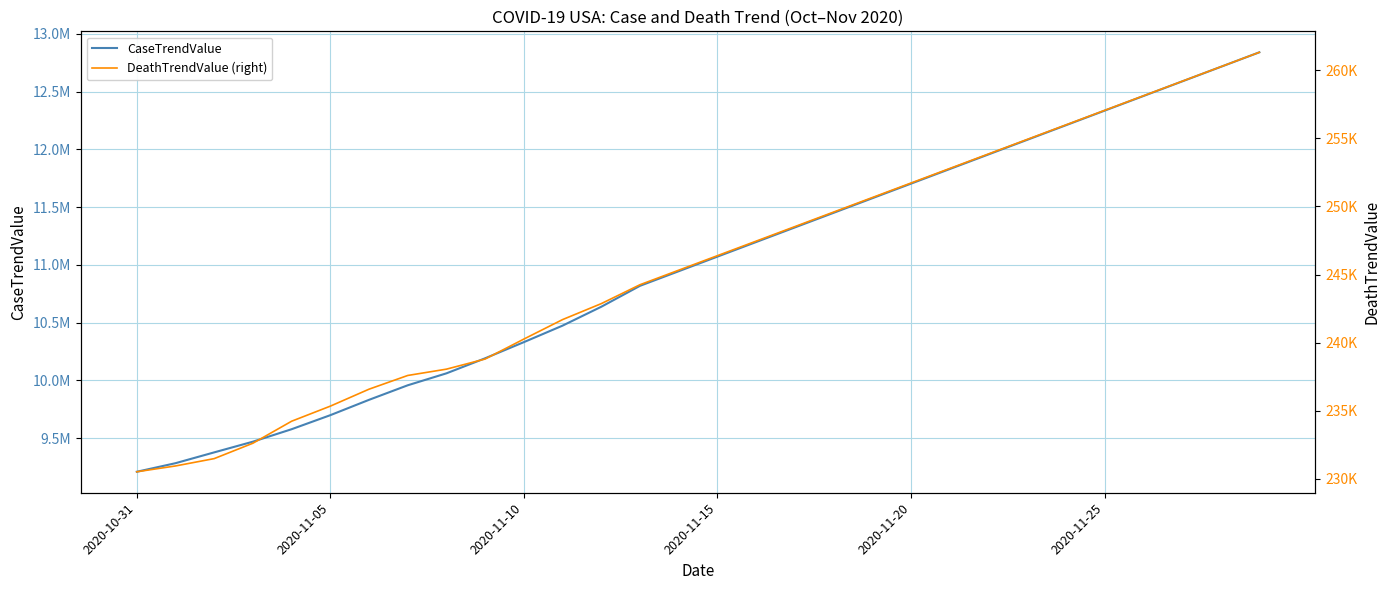

What is the difference between the highest and lowest values at 2020-11-05?

9052225